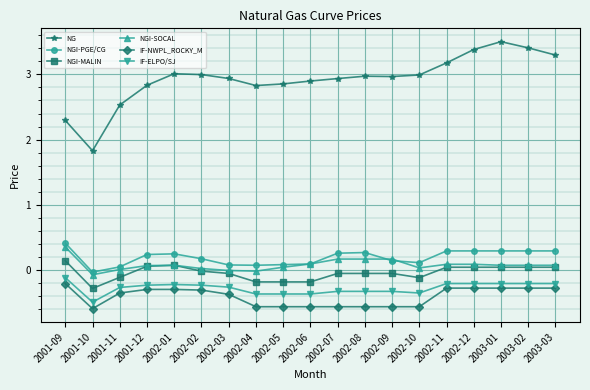

Is the value of IF-NWPL_ROCKY_M at 2001-10 greater than the value of NG at 2002-03?

No